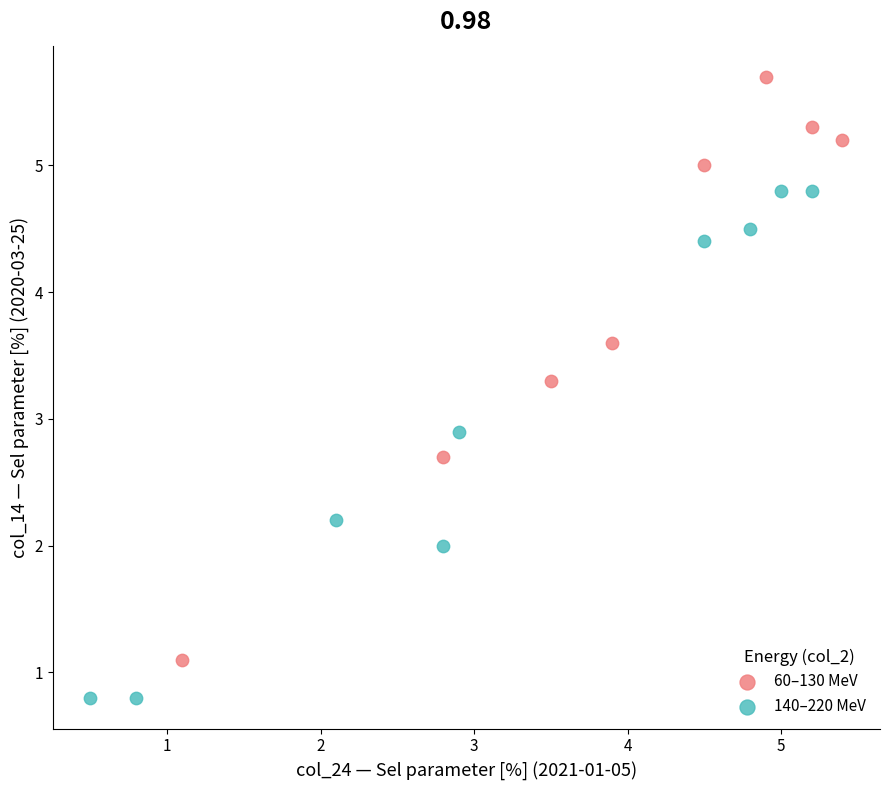

Which series reaches the minimum Y coordinate?

140–220 MeV